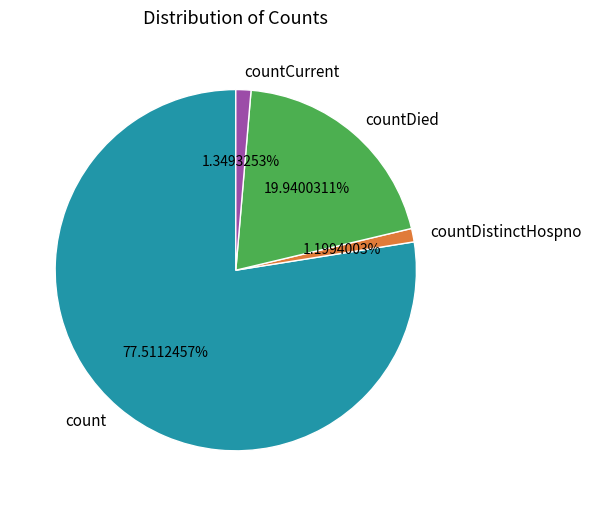

To the nearest percent, what is the average slice percentage?

25%